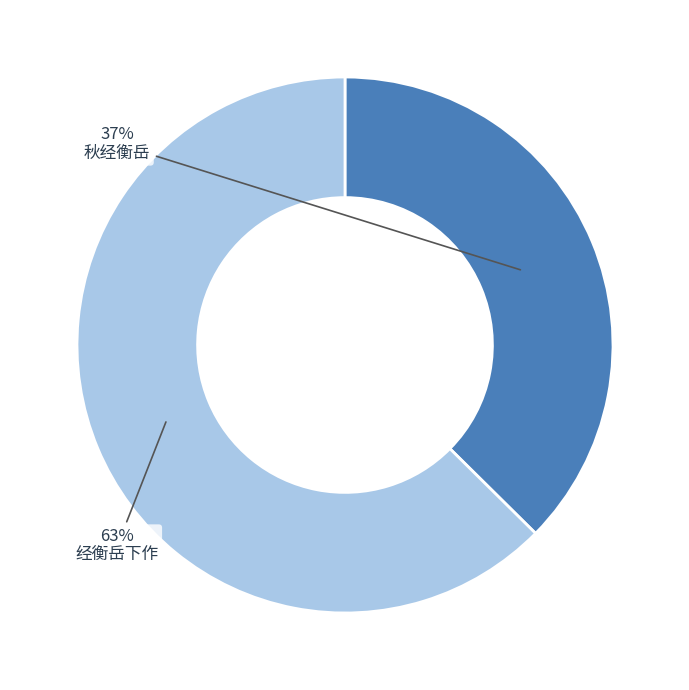

To the nearest percent, what is the average slice percentage?

50%